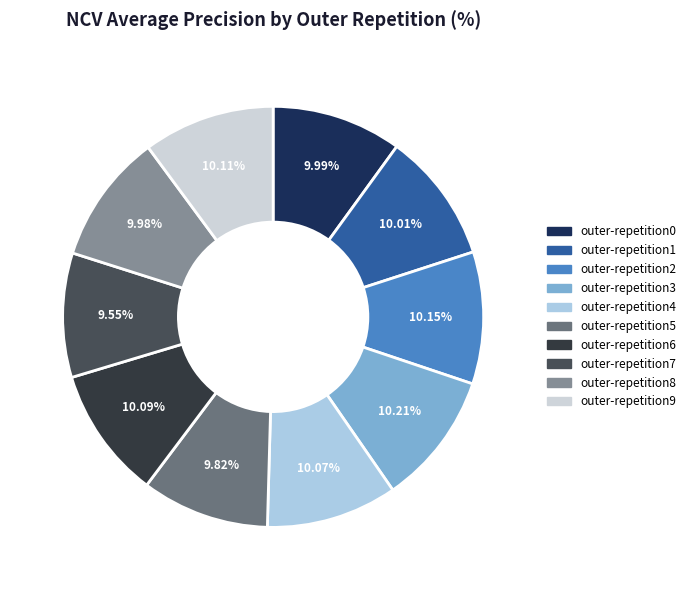

What percentage is the outer-repetition3 slice, to the nearest percent?

10%